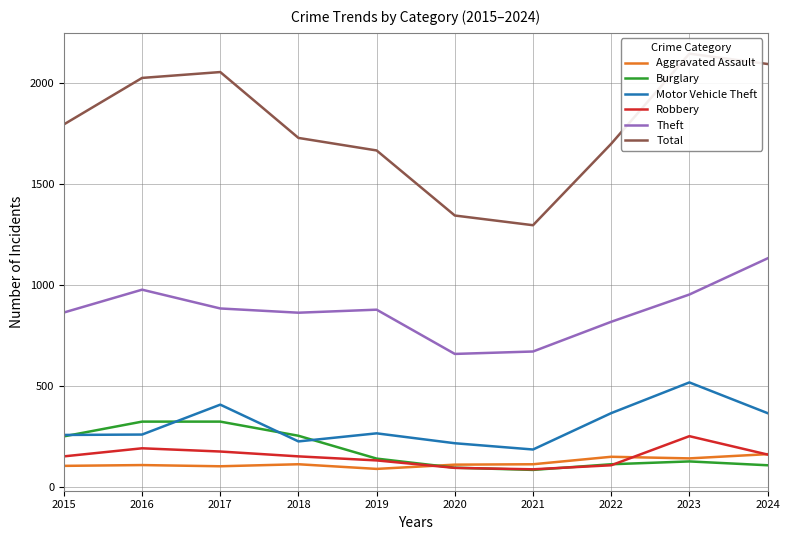

Where is the first local maximum for Theft?

2016